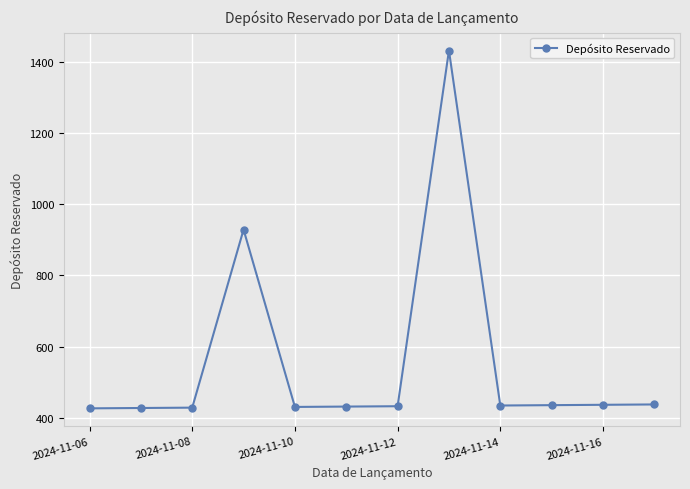

What is the value of the 5th point from the left?

430